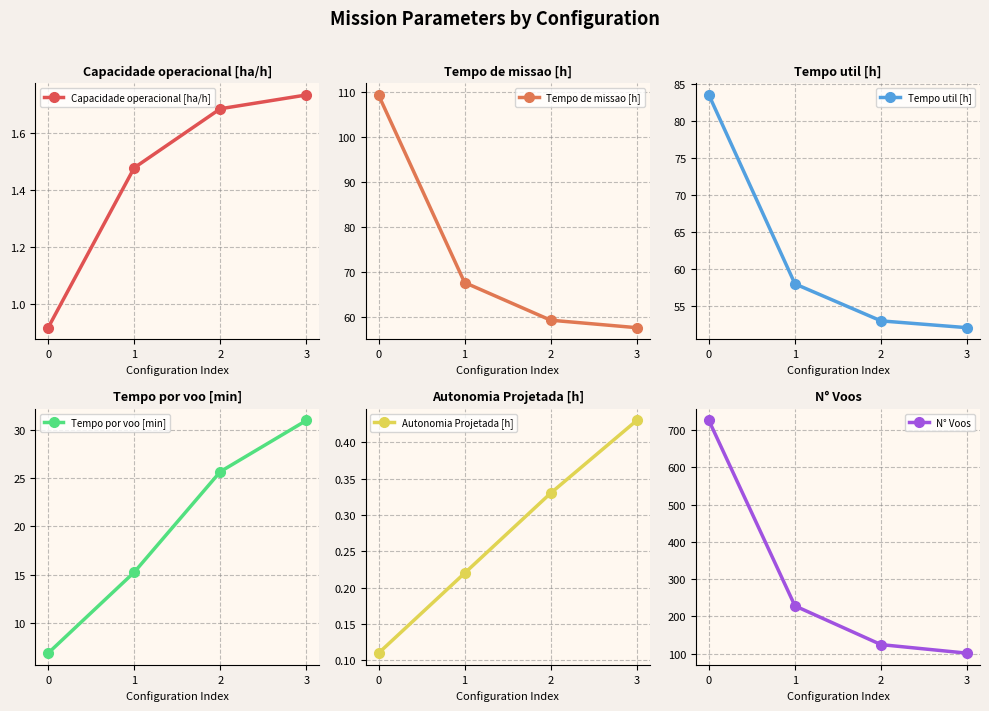

Where does the Tempo por voo [min] series first go above 25?

2